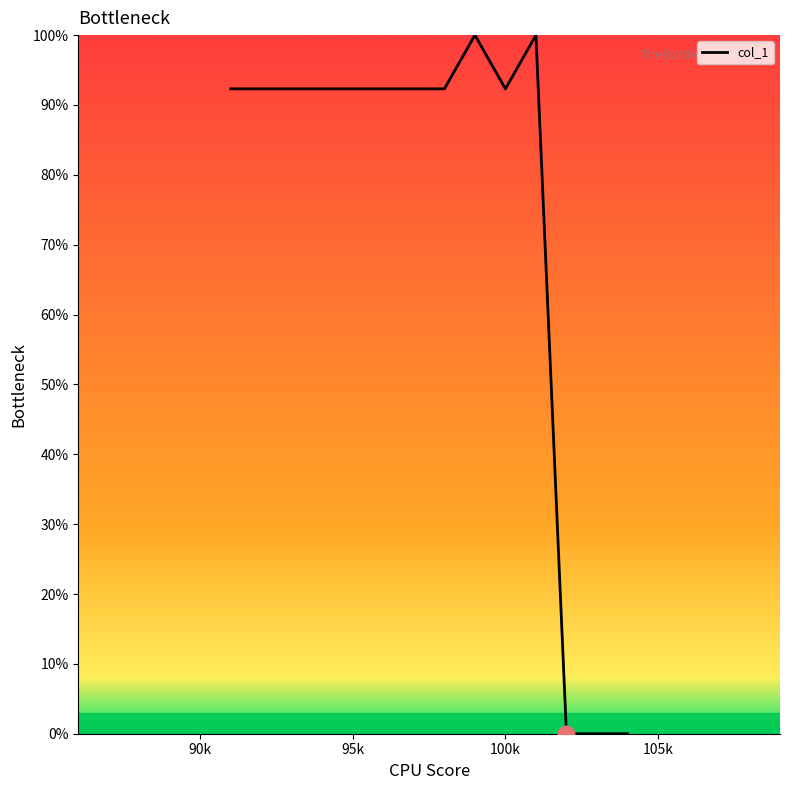

What is the maximum value shown in the chart?

100.0